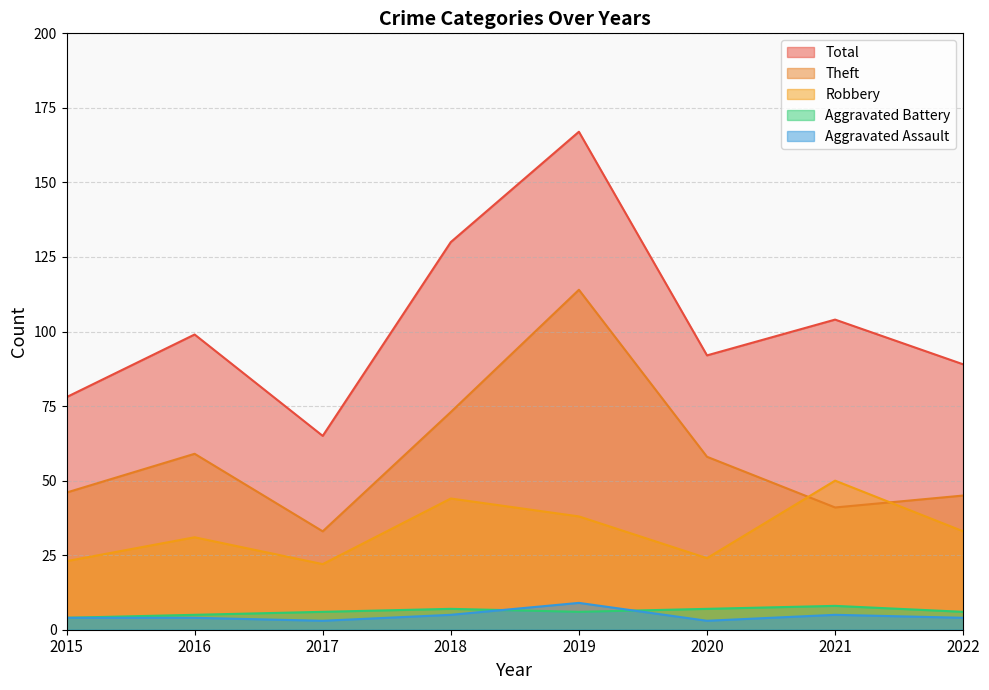

The value of Aggravated Assault at 2020 is 4. True or false?

False